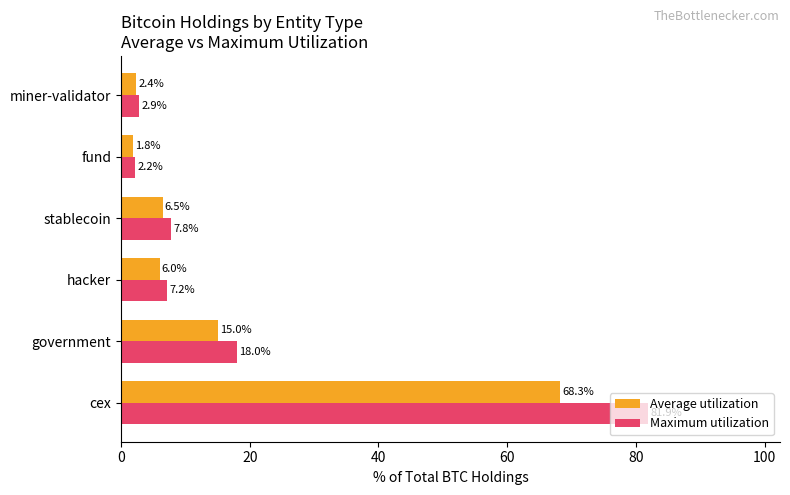

At which label is Maximum utilization closest to 42?

government